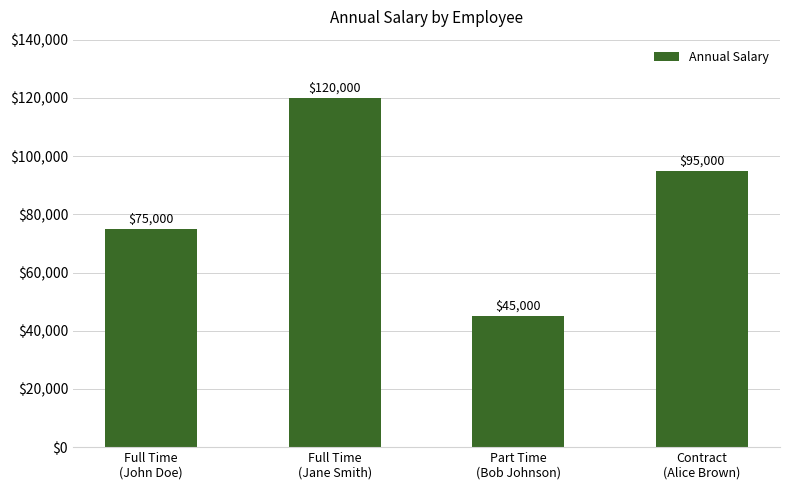

What is the smallest value displayed?

45000